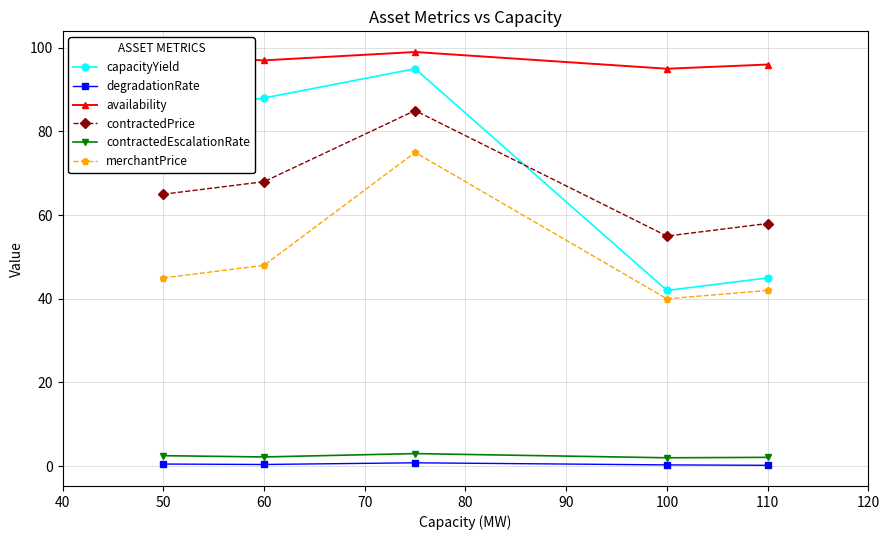

True or false: merchantPrice and degradationRate cross at least once.

False